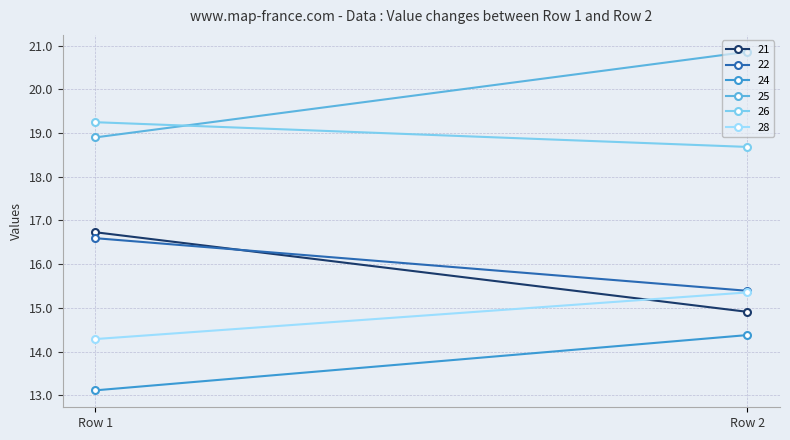

Which has a higher value, Row 2 or Row 1?

Row 1